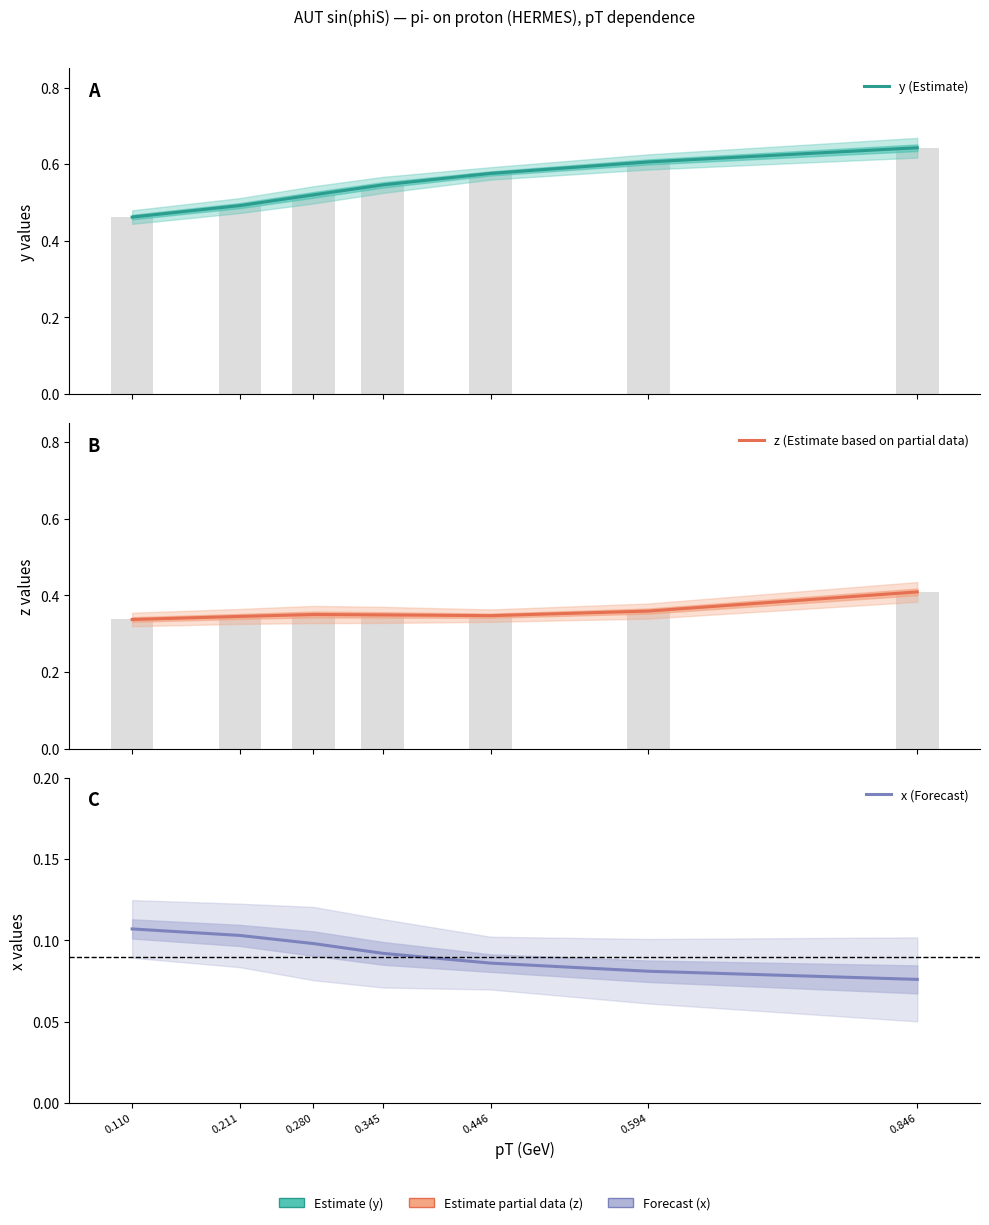

What is the spread (max minus min) of values at 0.345?

0.5